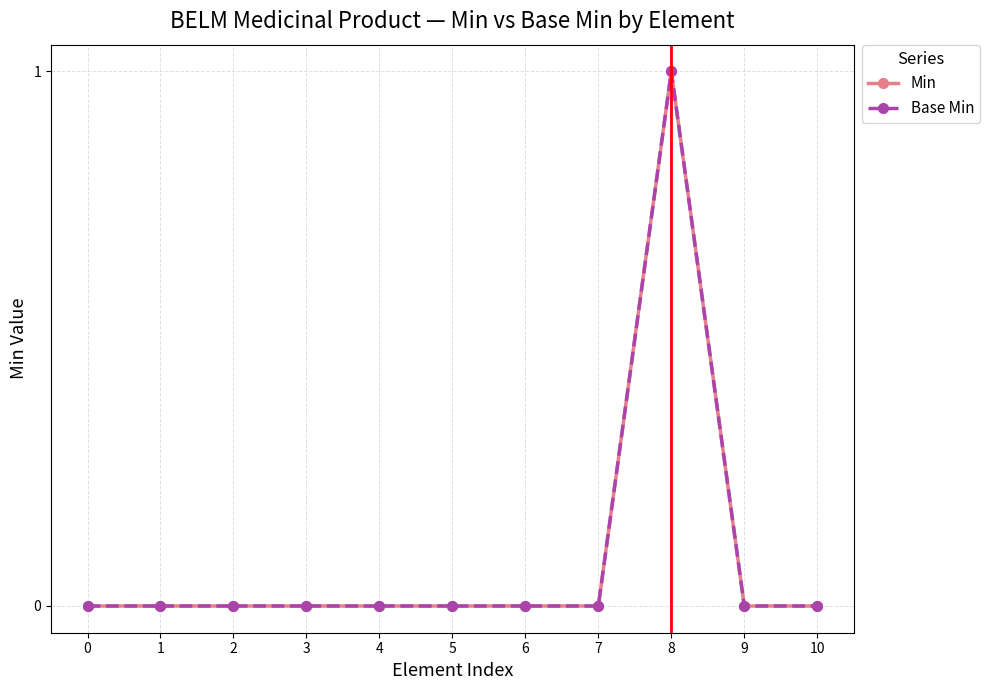

Rank the series by their maximum value, from lowest to highest.

Min, Base Min